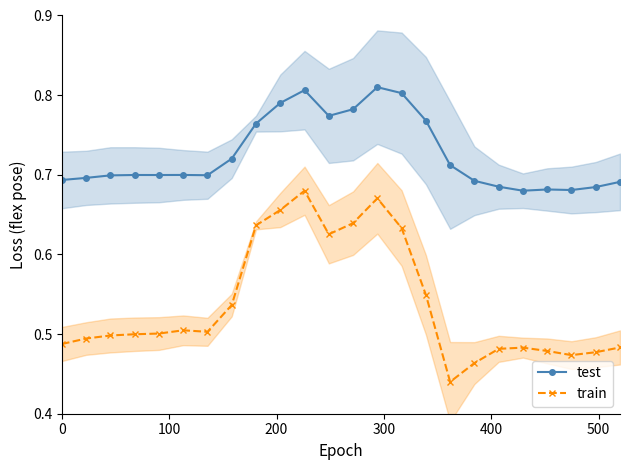

How many lines are shown in the chart?

2